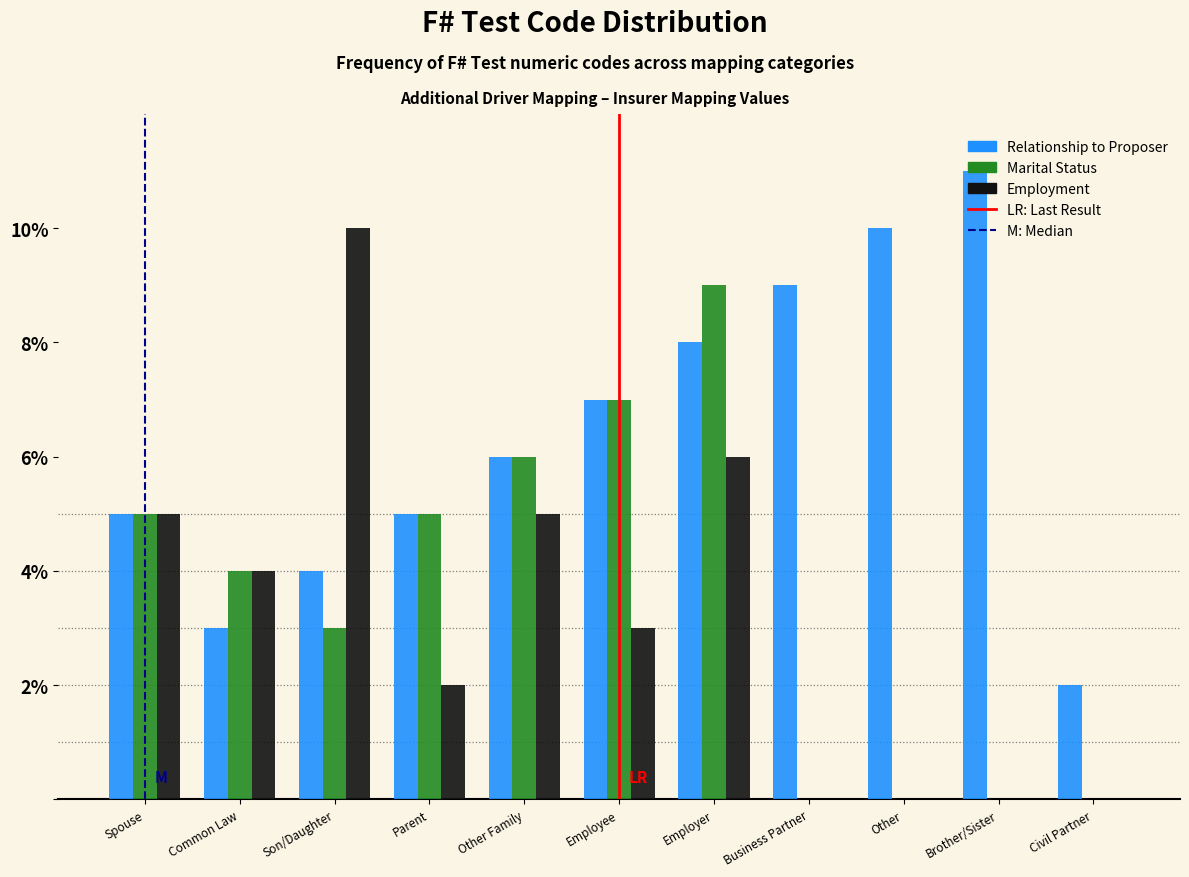

Between Son/Daughter and Business Partner, which series saw the biggest shift?

Employment